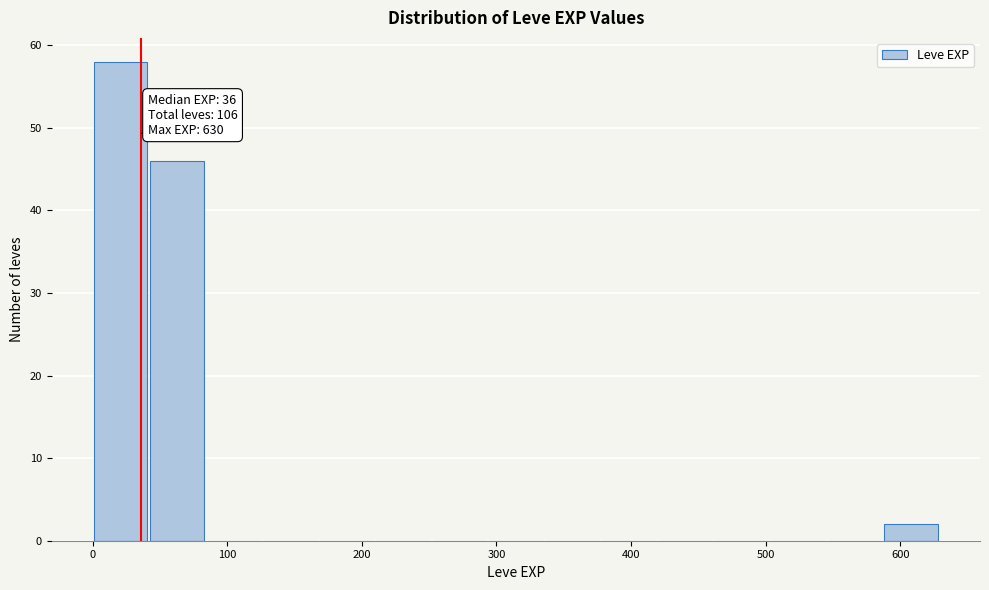

Which range on the x-axis has the tallest bar?

0 to 40